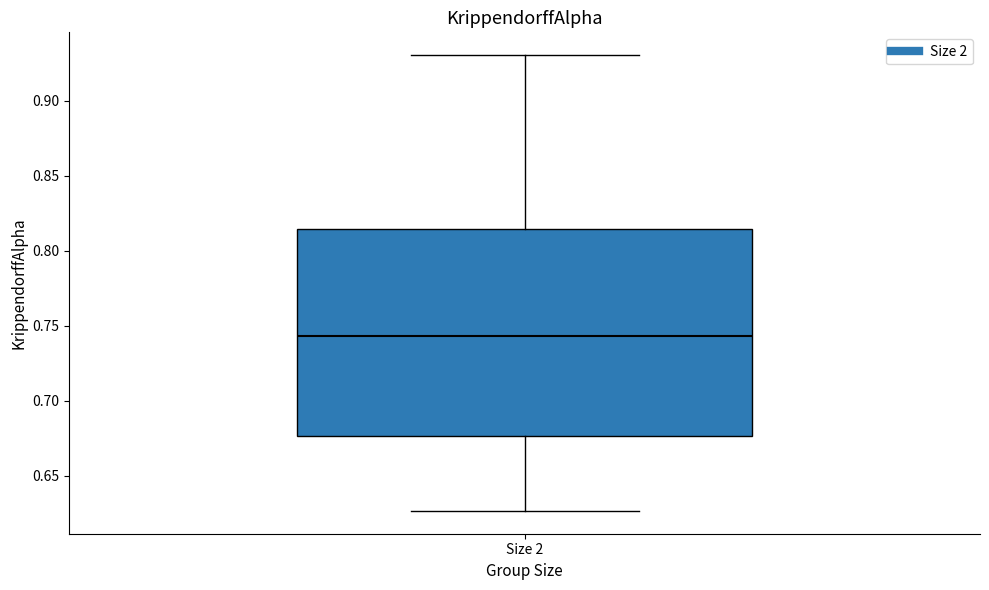

Transcribe this box plot: give where the median line is, the range the box spans, and where the two whiskers end, as read against the y-axis. The values are not printed on the chart, so give them approximately, as read against the axis.

median 0.745, box 0.675 to 0.815, whiskers 0.625 to 0.930